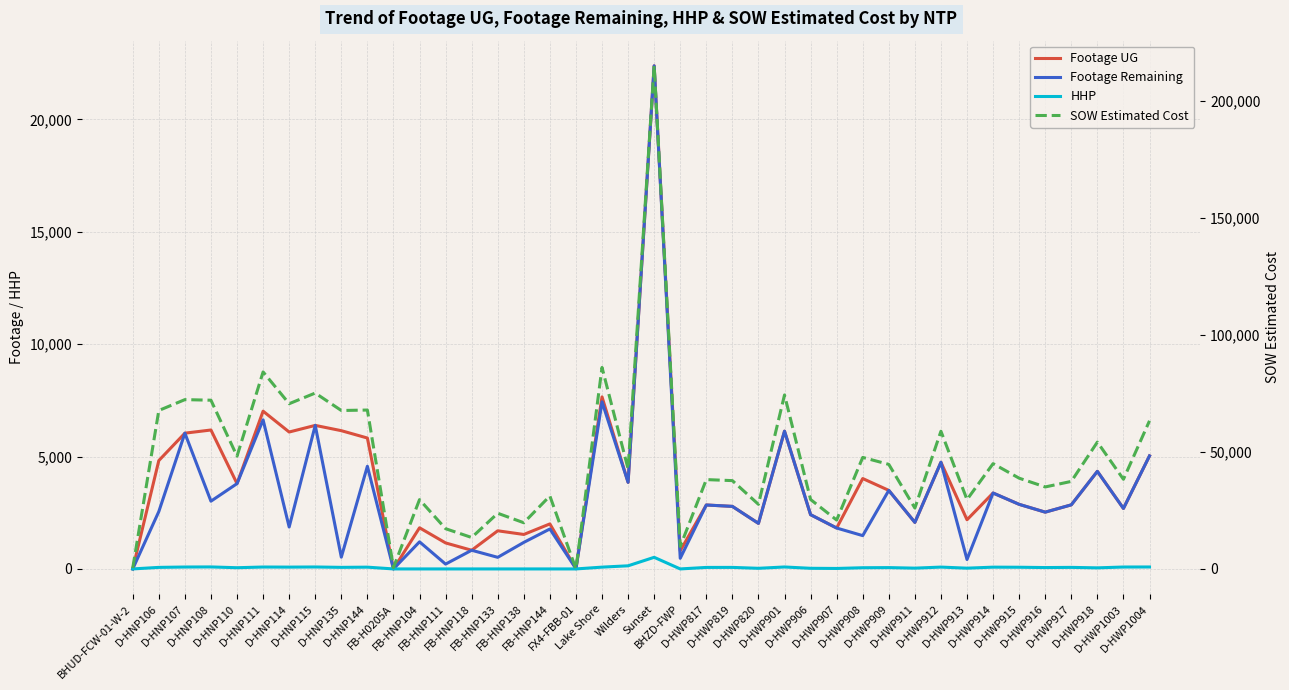

Reading left to right, transcribe all the data shown in this chart.

Footage UG: BHUD-FCW-01-W-2=0	D-HNP106=4822	D-HNP107=6041	D-HNP108=6182	D-HNP110=3796	D-HNP111=7020	D-HNP114=6092	D-HNP115=6387	D-HNP135=6152	D-HNP144=5825	FB-H0205A=0	FB-HNP104=1831	FB-HNP111=1157	FB-HNP118=831	FB-HNP133=1697	FB-HNP138=1534	FB-HNP144=2003	FX4-FBB-01=11	Lake Shore=7655	Wilders=3853	Sunset=22387	BHZD-FWP=807	D-HWP817=2845	D-HWP819=2783	D-HWP820=2027	D-HWP901=6130	D-HWP906=2414	D-HWP907=1820	D-HWP908=4022	D-HWP909=3495	D-HWP911=2071	D-HWP912=4747	D-HWP913=2188	D-HWP914=3378	D-HWP915=2874	D-HWP916=2527	D-HWP917=2851	D-HWP918=4342	D-HWP1003=2691	D-HWP1004=5030
Footage Remaining: BHUD-FCW-01-W-2=0	D-HNP106=2553	D-HNP107=6041	D-HNP108=3015	D-HNP110=3796	D-HNP111=6634	D-HNP114=1865	D-HNP115=6387	D-HNP135=523	D-HNP144=4568	FB-H0205A=0	FB-HNP104=1206	FB-HNP111=215	FB-HNP118=831	FB-HNP133=516	FB-HNP138=1181	FB-HNP144=1778	FX4-FBB-01=11	Lake Shore=7435	Wilders=3853	Sunset=22387	BHZD-FWP=474	D-HWP817=2845	D-HWP819=2783	D-HWP820=2027	D-HWP901=6130	D-HWP906=2414	D-HWP907=1820	D-HWP908=1482	D-HWP909=3495	D-HWP911=2071	D-HWP912=4747	D-HWP913=420	D-HWP914=3378	D-HWP915=2874	D-HWP916=2527	D-HWP917=2851	D-HWP918=4342	D-HWP1003=2691	D-HWP1004=5030
HHP: BHUD-FCW-01-W-2=0	D-HNP106=69	D-HNP107=85	D-HNP108=89	D-HNP110=54	D-HNP111=85	D-HNP114=81	D-HNP115=87	D-HNP135=70	D-HNP144=79	FB-H0205A=0	FB-HNP104=0	FB-HNP111=0	FB-HNP118=0	FB-HNP133=0	FB-HNP138=0	FB-HNP144=0	FX4-FBB-01=0	Lake Shore=80	Wilders=139	Sunset=517	BHZD-FWP=0	D-HWP817=67	D-HWP819=68	D-HWP820=28	D-HWP901=87	D-HWP906=28	D-HWP907=21	D-HWP908=53	D-HWP909=59	D-HWP911=35	D-HWP912=82	D-HWP913=34	D-HWP914=79	D-HWP915=75	D-HWP916=61	D-HWP917=69	D-HWP918=48	D-HWP1003=85	D-HWP1004=87
SOW Estimated Cost: BHUD-FCW-01-W-2=388	D-HNP106=67734	D-HNP107=72382	D-HNP108=72131	D-HNP110=48215	D-HNP111=84226	D-HNP114=70635	D-HNP115=75191	D-HNP135=67735	D-HNP144=67925	FB-H0205A=582	FB-HNP104=29634	FB-HNP111=17203	FB-HNP118=13442	FB-HNP133=23800	FB-HNP138=19745	FB-HNP144=31186	FX4-FBB-01=0	Lake Shore=86136	Wilders=42766	Sunset=215088	BHZD-FWP=9611	D-HWP817=38192	D-HWP819=37755	D-HWP820=27615	D-HWP901=74384	D-HWP906=29683	D-HWP907=20891	D-HWP908=47676	D-HWP909=44697	D-HWP911=26026	D-HWP912=58864	D-HWP913=29646	D-HWP914=45014	D-HWP915=38796	D-HWP916=35050	D-HWP917=37418	D-HWP918=54228	D-HWP1003=38323	D-HWP1004=63322